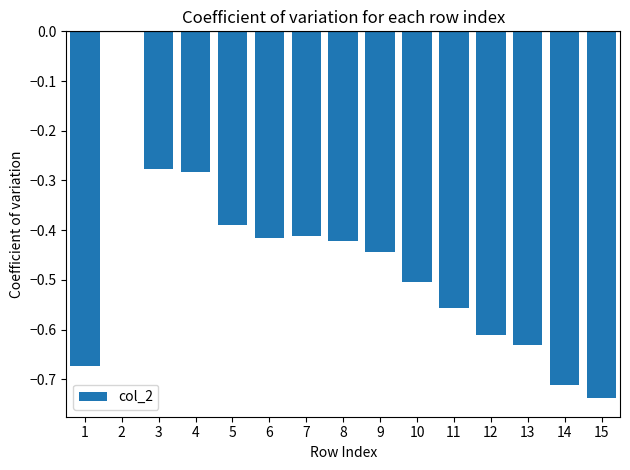

Count the number of data series in this chart.

1